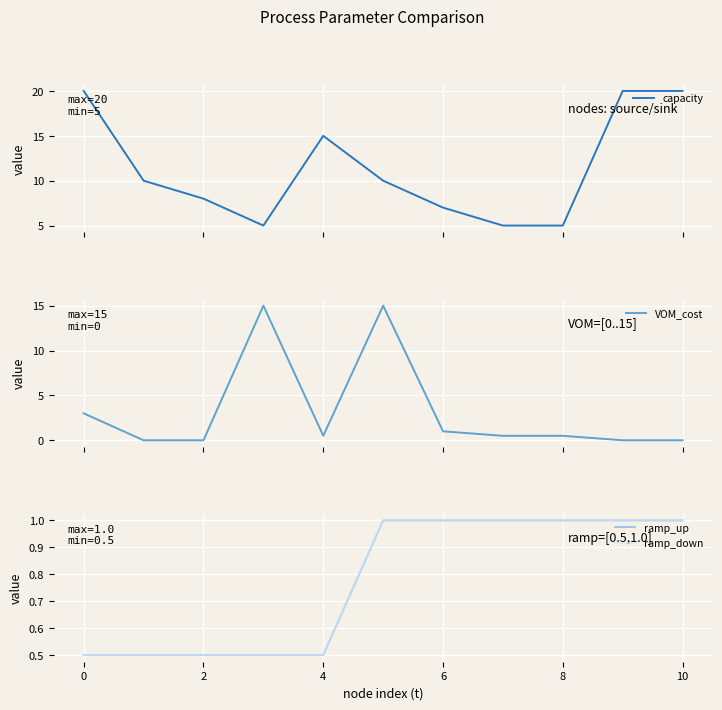

Is this an area chart (filled region under the line)?

No